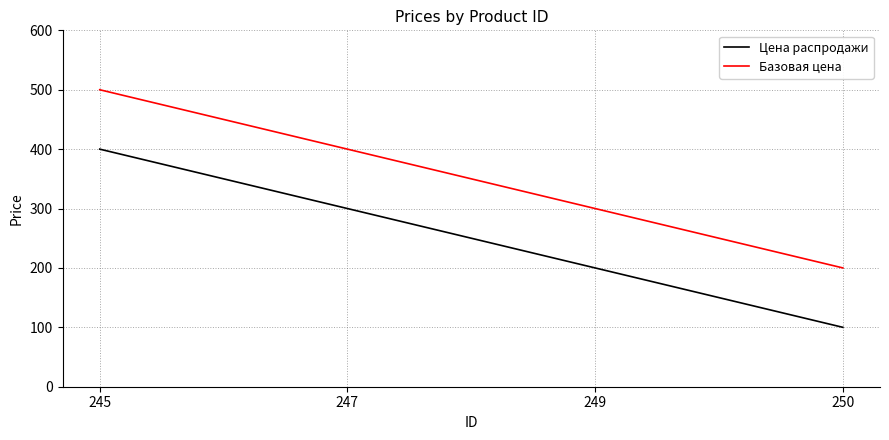

How many series are shown in this chart?

2